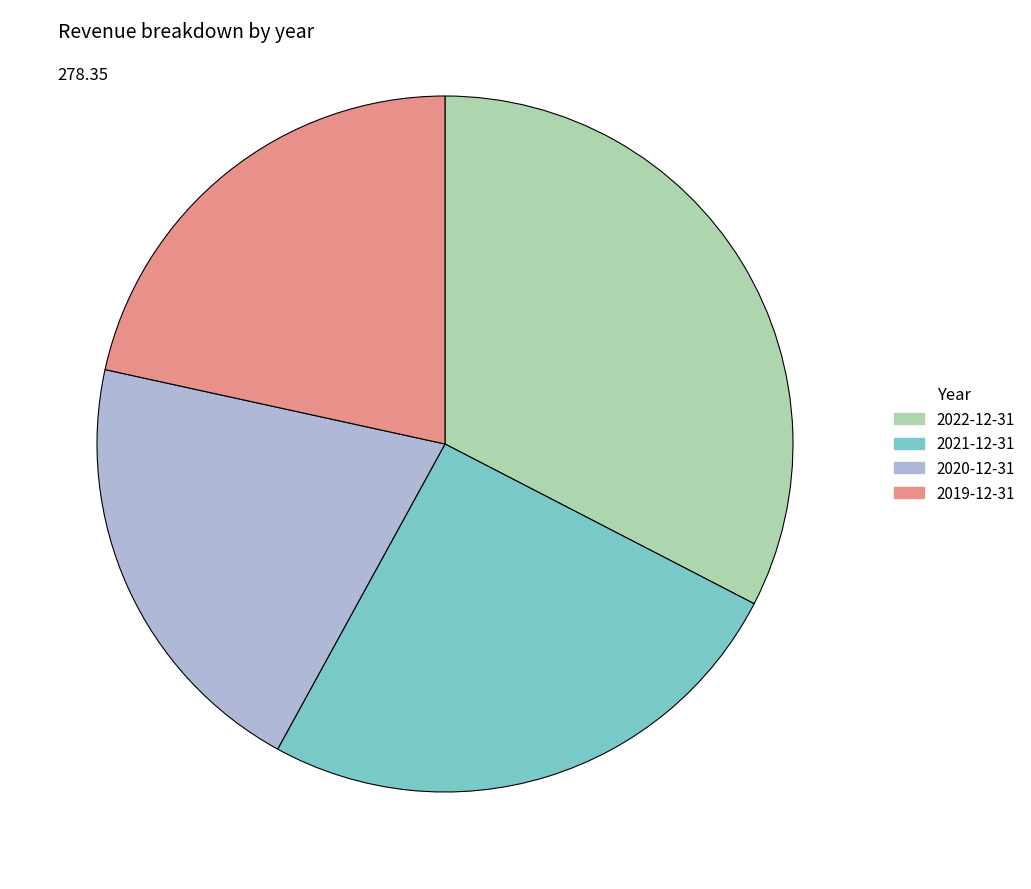

Which category has the smallest portion of the pie?

2020-12-31